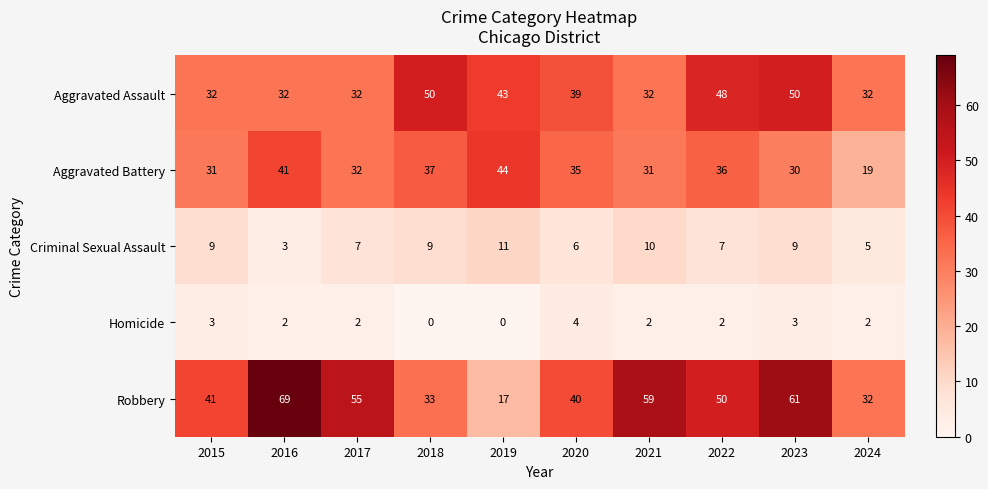

Count the number of categories in the chart.

10